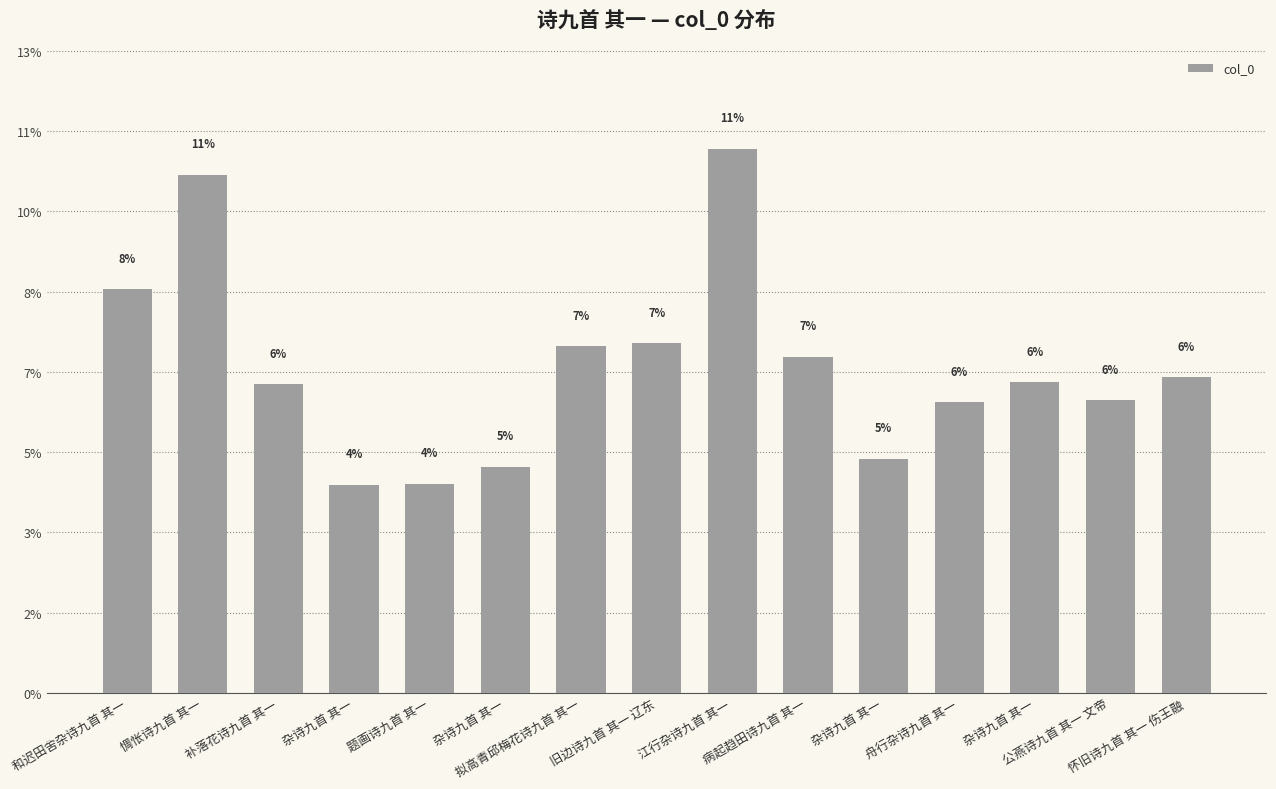

List the labels in order of value, smallest first.

杂诗九首 其一, 题画诗九首 其一, 杂诗九首 其一, 杂诗九首 其一, 舟行杂诗九首 其一, 公燕诗九首 其一 文帝, 补落花诗九首 其一, 杂诗九首 其一, 怀旧诗九首 其一 伤王融, 病起趋田诗九首 其一, 拟高青邱梅花诗九首 其一, 旧边诗九首 其一 辽东, 和迟田舍杂诗九首 其一, 惆怅诗九首 其一, 江行杂诗九首 其一